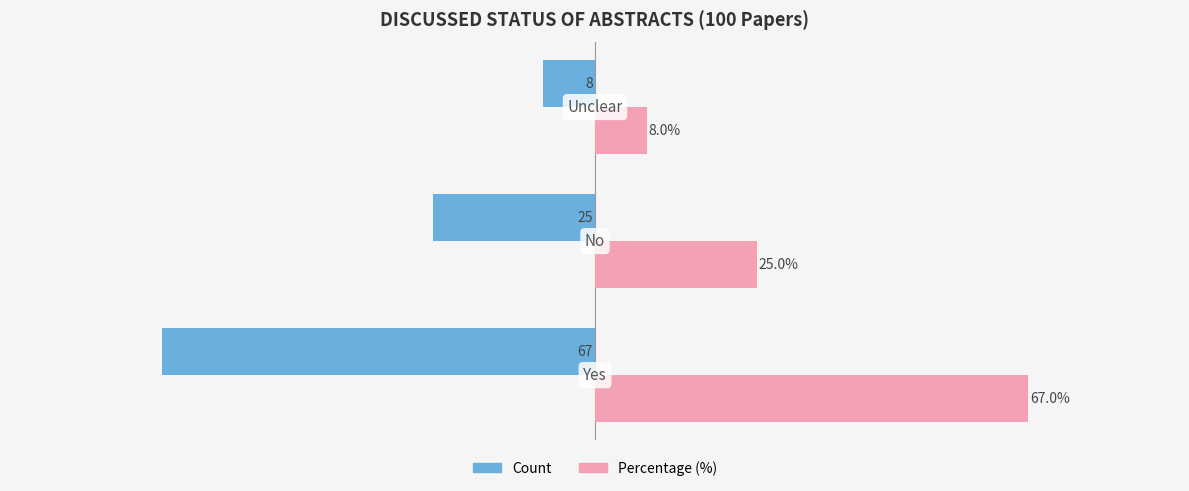

Rank the series by their maximum value, from lowest to highest.

Count, Percentage (%)